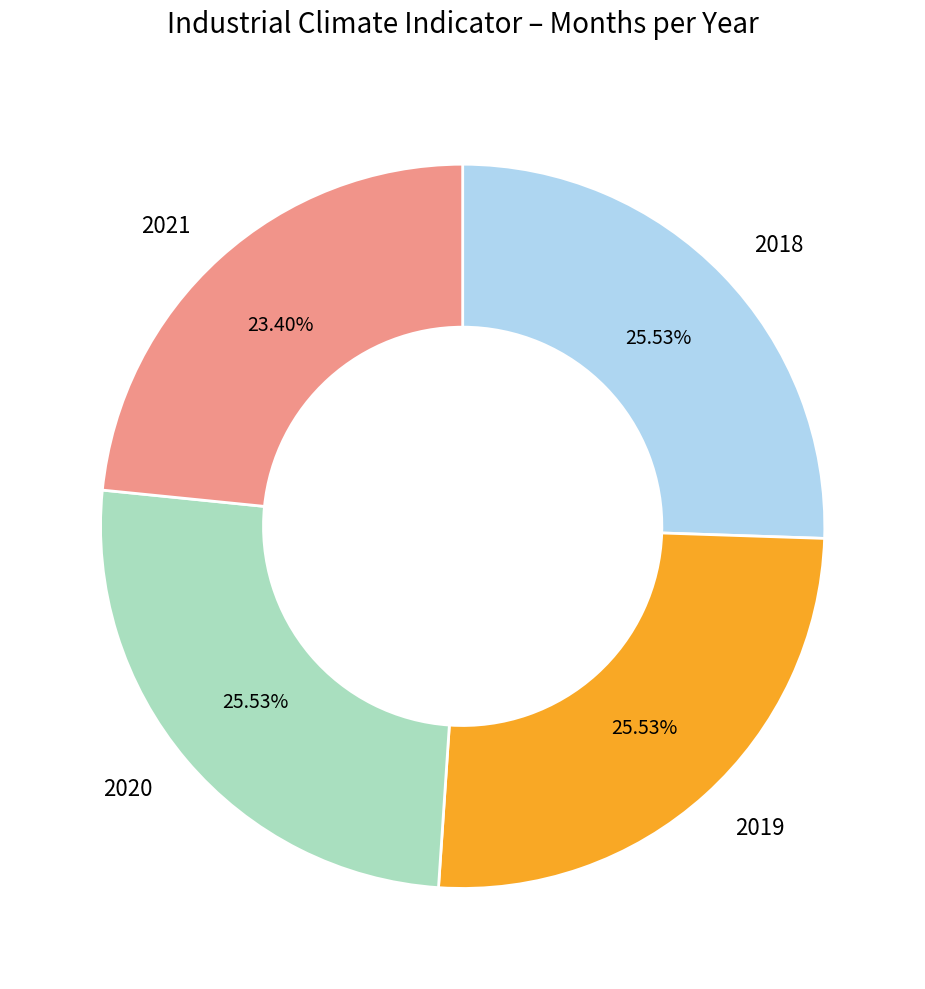

What is the ratio of the value at 2021 to the value at 2018?

0.9